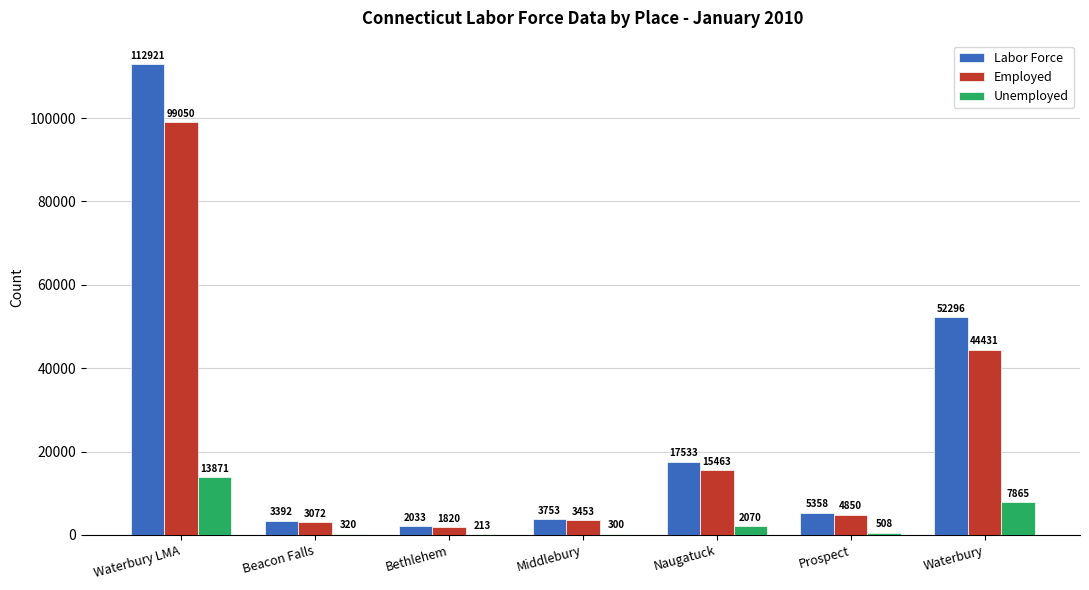

What is the highest value of the Labor Force series?

112921